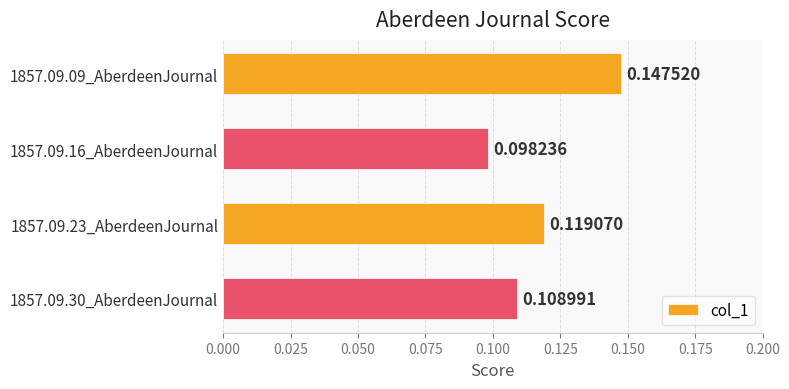

List the labels in order of value, smallest first.

1857.09.16_AberdeenJournal, 1857.09.30_AberdeenJournal, 1857.09.23_AberdeenJournal, 1857.09.09_AberdeenJournal